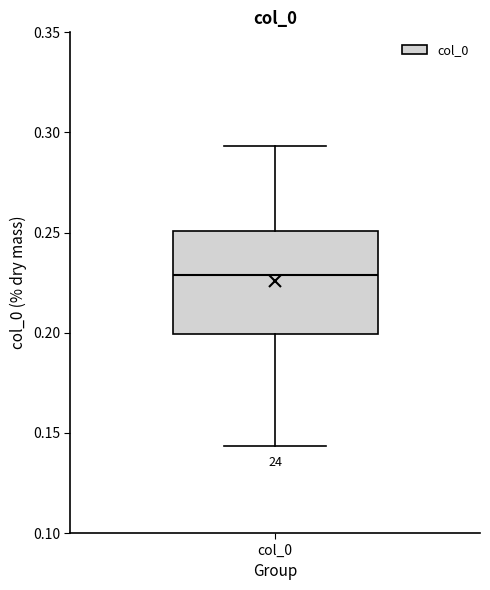

Read this box plot against the y-axis: the position of the median line, the range covered by the box, and the ends of both whiskers. The values are not printed on the chart, so give them approximately, as read against the axis.

median 0.230, box 0.200 to 0.250, whiskers 0.145 to 0.295